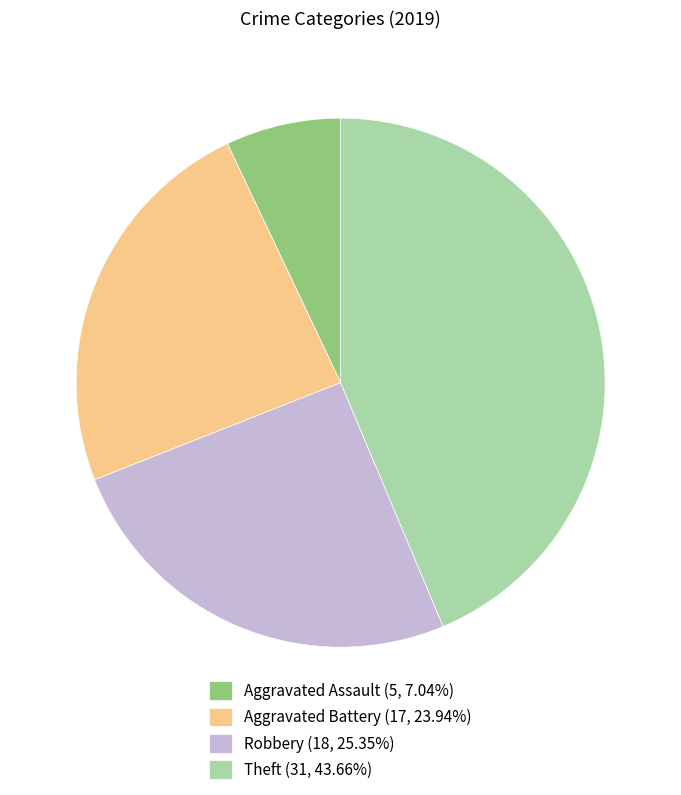

Approximately how many times larger is the value at Aggravated Battery (17, 23.94%) compared to Aggravated Assault (5, 7.04%)?

3.4